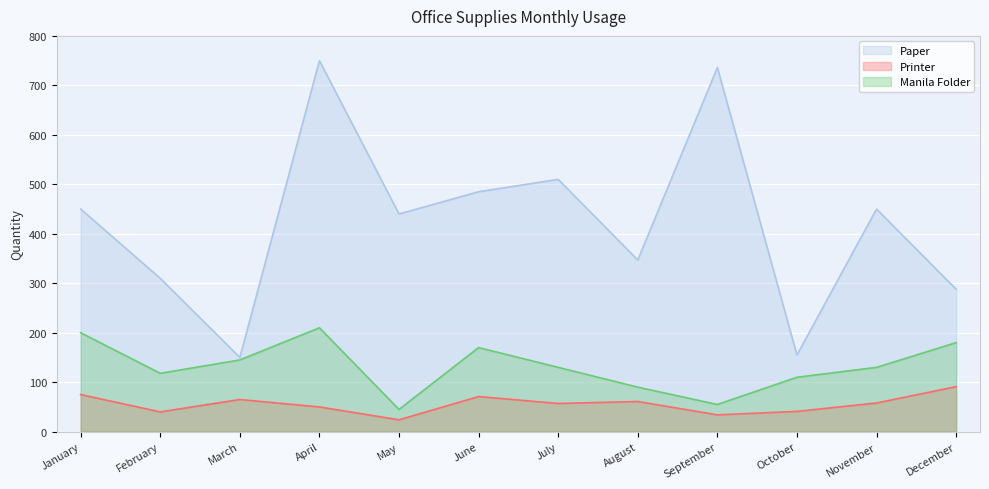

Reading left to right, extract all data points from this chart.

Paper: January=450	February=310	March=150	April=750	May=440	June=485	July=510	August=347	September=736	October=155	November=450	December=288
Printer: January=75	February=40	March=65	April=50	May=24	June=71	July=57	August=61	September=34	October=41	November=58	December=91
Manila Folder: January=200	February=118	March=145	April=210	May=45	June=170	July=130	August=90	September=55	October=110	November=130	December=180